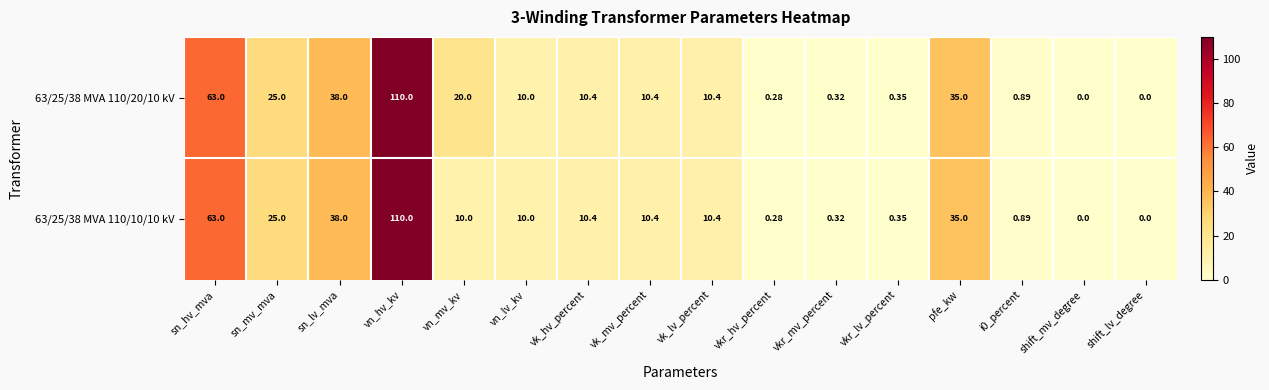

At which category is the sum across all series the highest?

vn_hv_kv